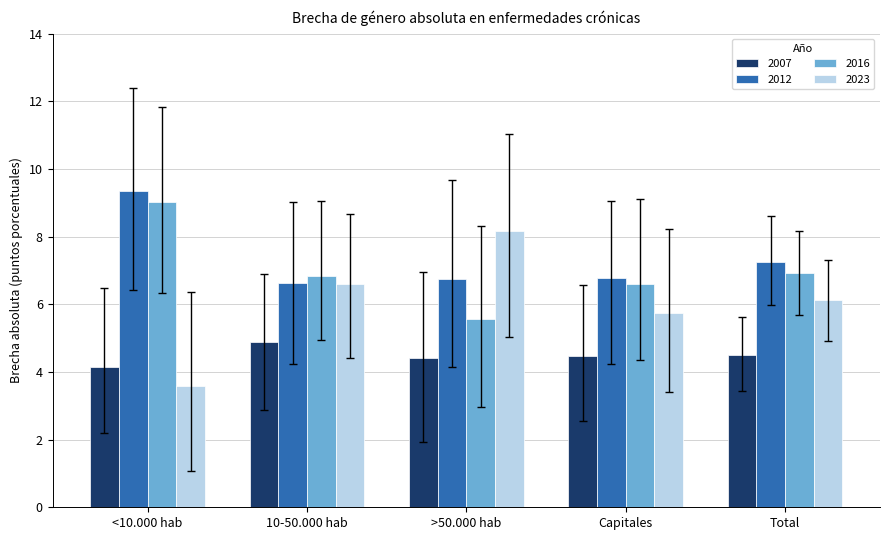

How many bars are there in each group?

4